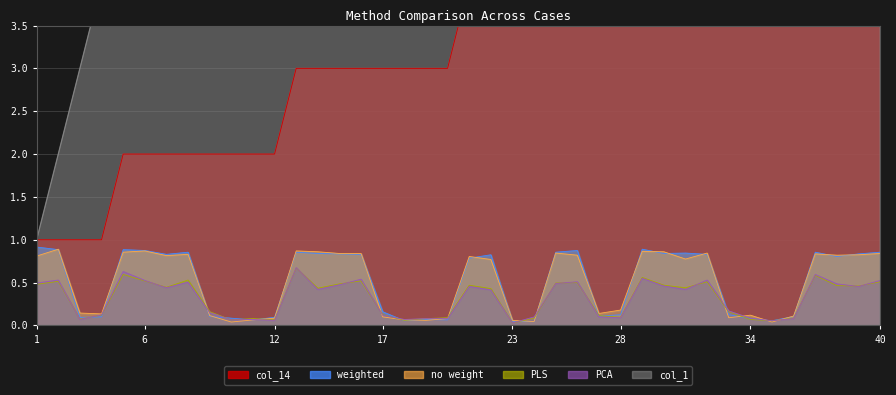

What is the sum of all no weight values?

20.1